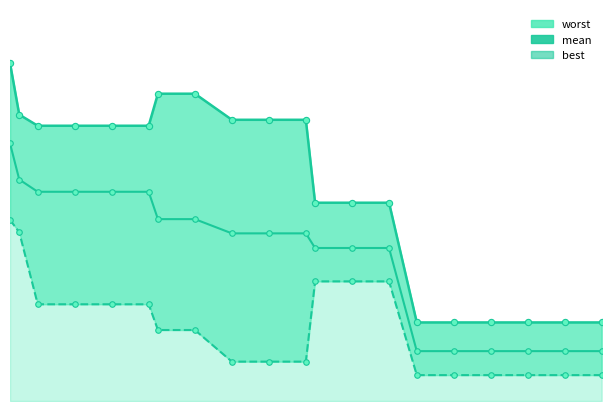

True or false: best has more than 1 interior local peaks.

False